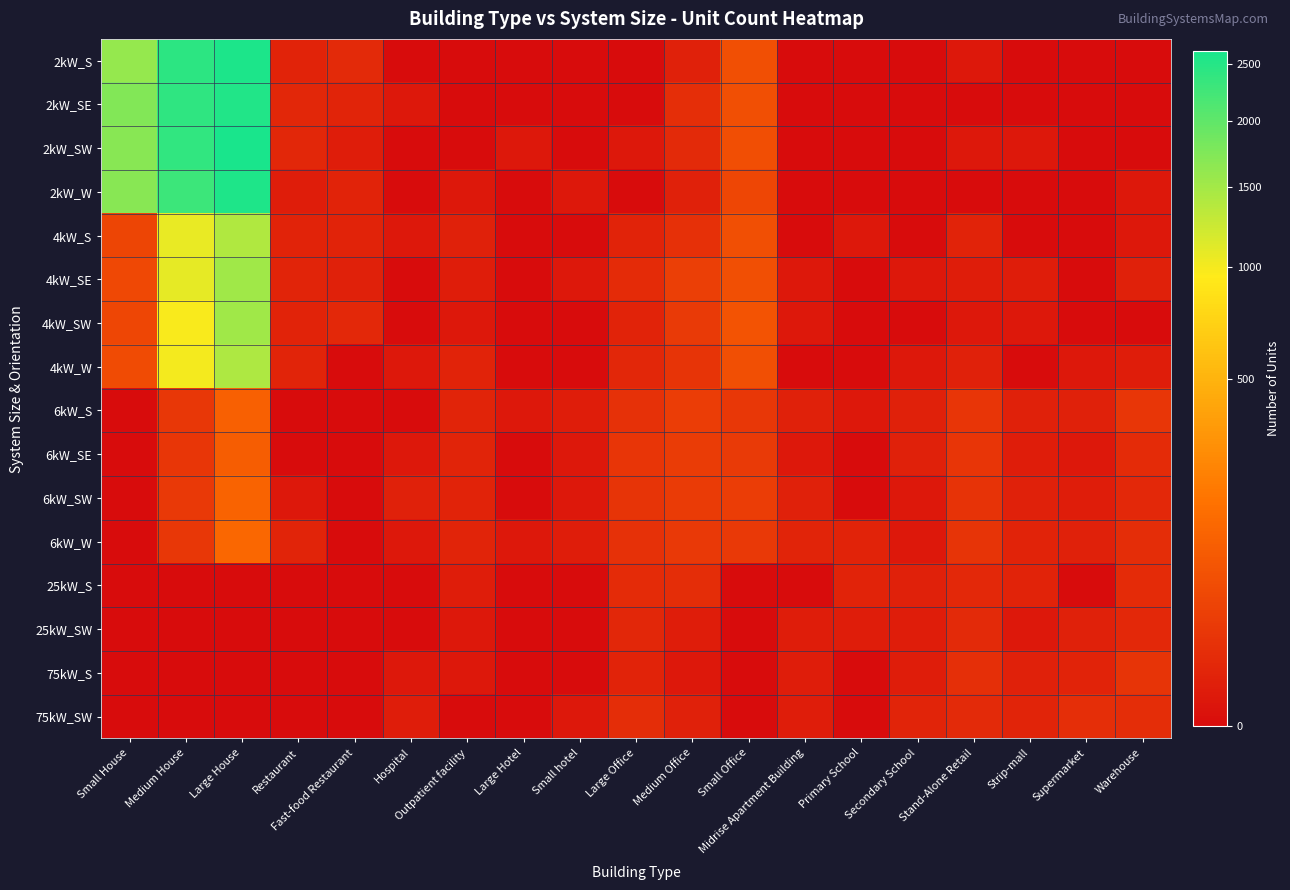

Reading left to right, transcribe all the data shown in this chart.

2kW_S: Small House=1600	Medium House=2434	Large House=2579	Restaurant=4	Fast-food Restaurant=8	Hospital=0	Outpatient facility=0	Large Hotel=0	Small hotel=0	Large Office=0	Medium Office=3	Small Office=59	Midrise Apartment Building=0	Primary School=0	Secondary School=0	Stand-Alone Retail=1	Strip-mall=0	Supermarket=0	Warehouse=0
2kW_SE: Small House=1722	Medium House=2424	Large House=2541	Restaurant=6	Fast-food Restaurant=5	Hospital=1	Outpatient facility=0	Large Hotel=0	Small hotel=0	Large Office=0	Medium Office=11	Small Office=59	Midrise Apartment Building=0	Primary School=0	Secondary School=0	Stand-Alone Retail=0	Strip-mall=0	Supermarket=0	Warehouse=0
2kW_SW: Small House=1688	Medium House=2398	Large House=2628	Restaurant=6	Fast-food Restaurant=2	Hospital=0	Outpatient facility=0	Large Hotel=1	Small hotel=0	Large Office=1	Medium Office=8	Small Office=57	Midrise Apartment Building=0	Primary School=0	Secondary School=0	Stand-Alone Retail=1	Strip-mall=1	Supermarket=0	Warehouse=0
2kW_W: Small House=1697	Medium House=2295	Large House=2561	Restaurant=2	Fast-food Restaurant=4	Hospital=0	Outpatient facility=1	Large Hotel=0	Small hotel=1	Large Office=0	Medium Office=3	Small Office=42	Midrise Apartment Building=0	Primary School=0	Secondary School=0	Stand-Alone Retail=0	Strip-mall=0	Supermarket=0	Warehouse=1
4kW_S: Small House=40	Medium House=1060	Large House=1412	Restaurant=4	Fast-food Restaurant=4	Hospital=1	Outpatient facility=3	Large Hotel=0	Small hotel=0	Large Office=4	Medium Office=13	Small Office=61	Midrise Apartment Building=0	Primary School=1	Secondary School=0	Stand-Alone Retail=4	Strip-mall=0	Supermarket=0	Warehouse=1
4kW_SE: Small House=45	Medium House=1076	Large House=1509	Restaurant=5	Fast-food Restaurant=3	Hospital=0	Outpatient facility=2	Large Hotel=0	Small hotel=1	Large Office=9	Medium Office=29	Small Office=61	Midrise Apartment Building=1	Primary School=0	Secondary School=1	Stand-Alone Retail=2	Strip-mall=2	Supermarket=0	Warehouse=3
4kW_SW: Small House=42	Medium House=981	Large House=1520	Restaurant=4	Fast-food Restaurant=7	Hospital=0	Outpatient facility=1	Large Hotel=0	Small hotel=0	Large Office=4	Medium Office=23	Small Office=69	Midrise Apartment Building=1	Primary School=0	Secondary School=0	Stand-Alone Retail=1	Strip-mall=1	Supermarket=0	Warehouse=0
4kW_W: Small House=50	Medium House=1015	Large House=1423	Restaurant=5	Fast-food Restaurant=0	Hospital=1	Outpatient facility=4	Large Hotel=0	Small hotel=0	Large Office=6	Medium Office=16	Small Office=59	Midrise Apartment Building=0	Primary School=0	Secondary School=1	Stand-Alone Retail=3	Strip-mall=0	Supermarket=1	Warehouse=2
6kW_S: Small House=0	Medium House=20	Large House=106	Restaurant=0	Fast-food Restaurant=0	Hospital=0	Outpatient facility=5	Large Hotel=1	Small hotel=2	Large Office=14	Medium Office=28	Small Office=20	Midrise Apartment Building=3	Primary School=1	Secondary School=3	Stand-Alone Retail=18	Strip-mall=3	Supermarket=3	Warehouse=19
6kW_SE: Small House=0	Medium House=19	Large House=95	Restaurant=0	Fast-food Restaurant=0	Hospital=1	Outpatient facility=5	Large Hotel=0	Small hotel=1	Large Office=17	Medium Office=26	Small Office=23	Midrise Apartment Building=1	Primary School=0	Secondary School=3	Stand-Alone Retail=17	Strip-mall=2	Supermarket=1	Warehouse=9
6kW_SW: Small House=0	Medium House=22	Large House=112	Restaurant=1	Fast-food Restaurant=0	Hospital=3	Outpatient facility=4	Large Hotel=0	Small hotel=1	Large Office=16	Medium Office=25	Small Office=28	Midrise Apartment Building=3	Primary School=0	Secondary School=1	Stand-Alone Retail=15	Strip-mall=3	Supermarket=2	Warehouse=7
6kW_W: Small House=0	Medium House=20	Large House=129	Restaurant=5	Fast-food Restaurant=0	Hospital=1	Outpatient facility=5	Large Hotel=1	Small hotel=2	Large Office=14	Medium Office=21	Small Office=22	Midrise Apartment Building=5	Primary School=4	Secondary School=1	Stand-Alone Retail=16	Strip-mall=4	Supermarket=3	Warehouse=10
25kW_S: Small House=0	Medium House=0	Large House=0	Restaurant=0	Fast-food Restaurant=0	Hospital=0	Outpatient facility=2	Large Hotel=0	Small hotel=0	Large Office=9	Medium Office=10	Small Office=0	Midrise Apartment Building=0	Primary School=4	Secondary School=3	Stand-Alone Retail=7	Strip-mall=4	Supermarket=0	Warehouse=9
25kW_SW: Small House=0	Medium House=0	Large House=0	Restaurant=0	Fast-food Restaurant=0	Hospital=0	Outpatient facility=1	Large Hotel=0	Small hotel=0	Large Office=6	Medium Office=2	Small Office=0	Midrise Apartment Building=2	Primary School=2	Secondary School=2	Stand-Alone Retail=8	Strip-mall=1	Supermarket=3	Warehouse=7
75kW_S: Small House=0	Medium House=0	Large House=0	Restaurant=0	Fast-food Restaurant=0	Hospital=1	Outpatient facility=1	Large Hotel=0	Small hotel=0	Large Office=4	Medium Office=1	Small Office=0	Midrise Apartment Building=2	Primary School=0	Secondary School=2	Stand-Alone Retail=12	Strip-mall=3	Supermarket=4	Warehouse=16
75kW_SW: Small House=0	Medium House=0	Large House=0	Restaurant=0	Fast-food Restaurant=0	Hospital=2	Outpatient facility=0	Large Hotel=0	Small hotel=1	Large Office=10	Medium Office=3	Small Office=0	Midrise Apartment Building=2	Primary School=0	Secondary School=5	Stand-Alone Retail=8	Strip-mall=5	Supermarket=11	Warehouse=10